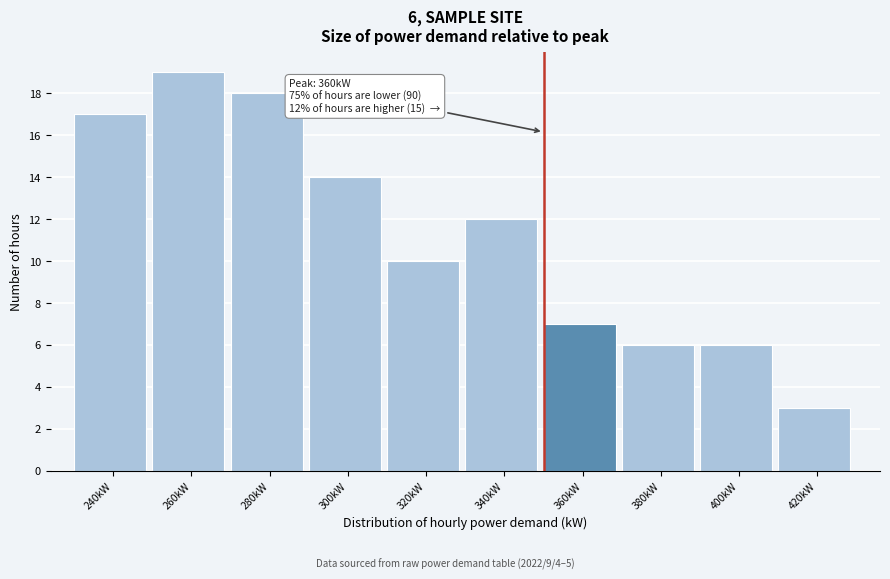

Reading left to right, extract all data points from this chart.

17	19	18	14	10	12	7	6	6	3